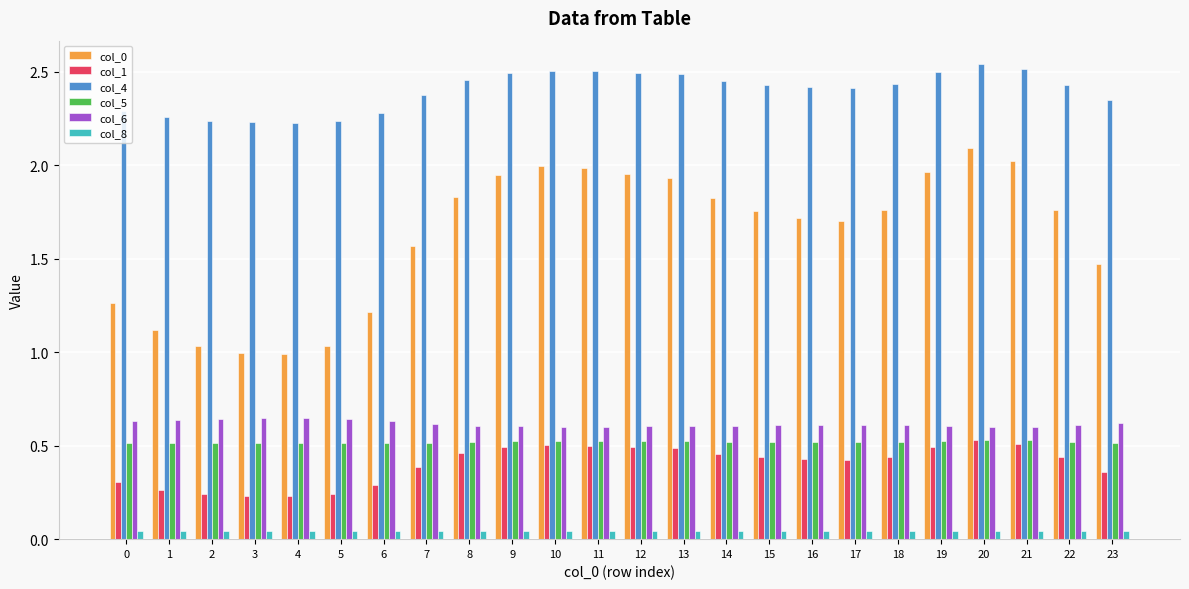

Is the value of col_1 at 16 greater than the value of col_0 at 5?

No